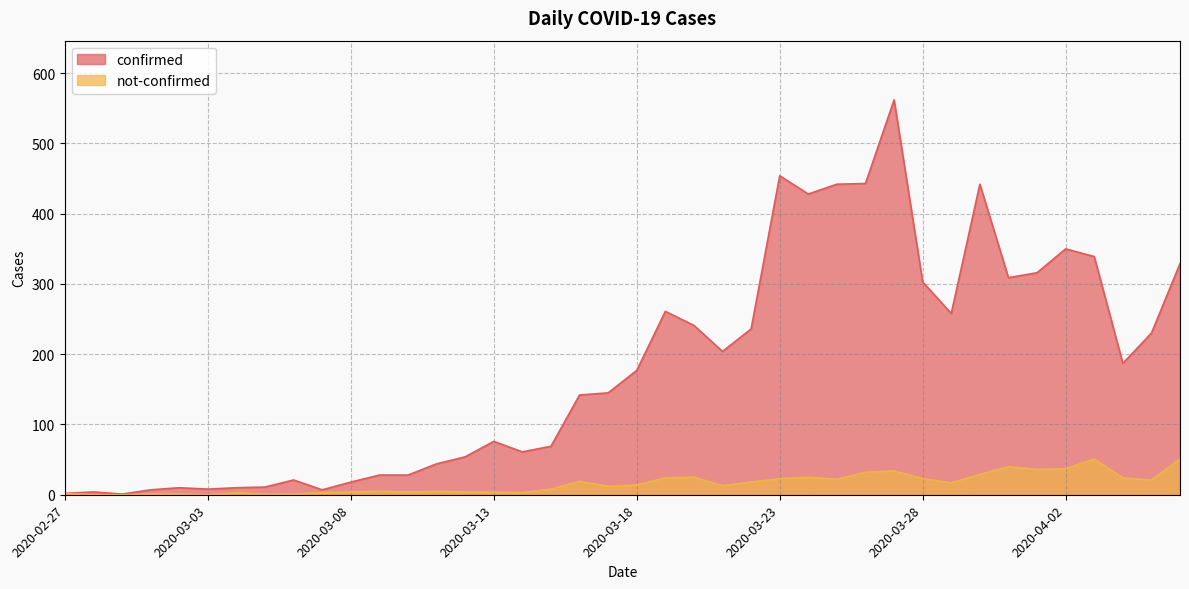

At which category is the sum across all series the highest?

2020-03-27